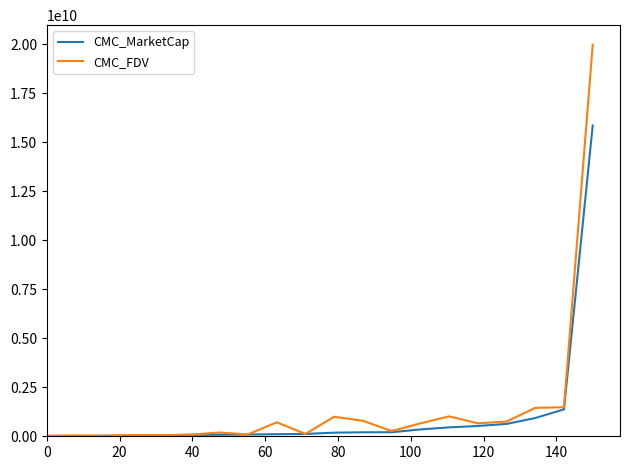

What is the difference between the maximum and minimum values in the CMC_MarketCap series?

15843496131.8